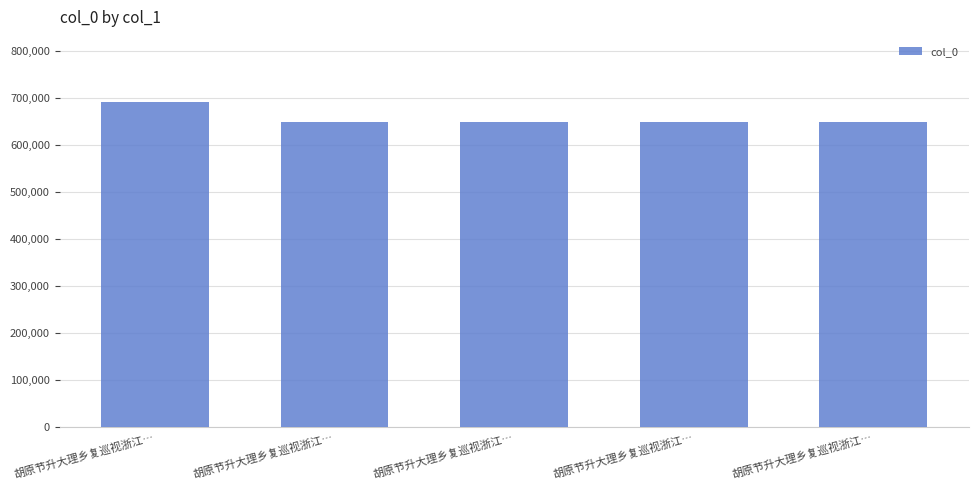

Are the bars horizontal?

No